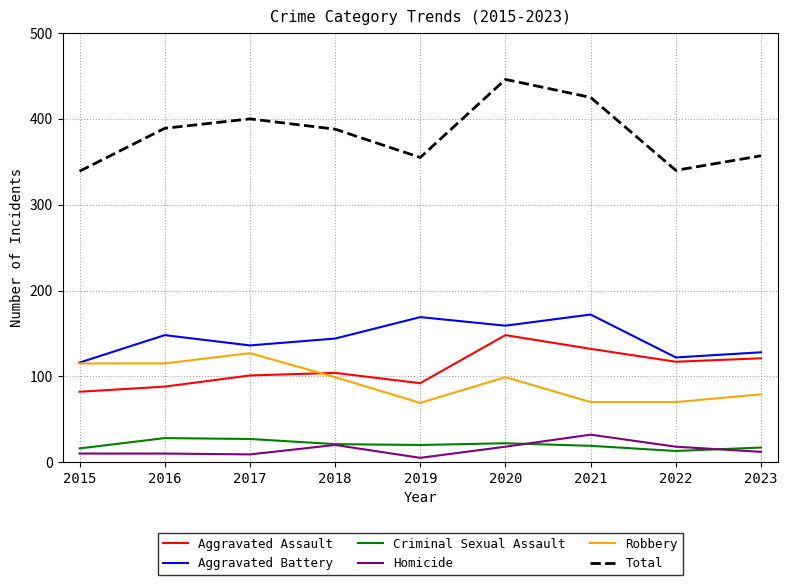

What value does the Robbery series have at 2017, to the nearest 10?

130